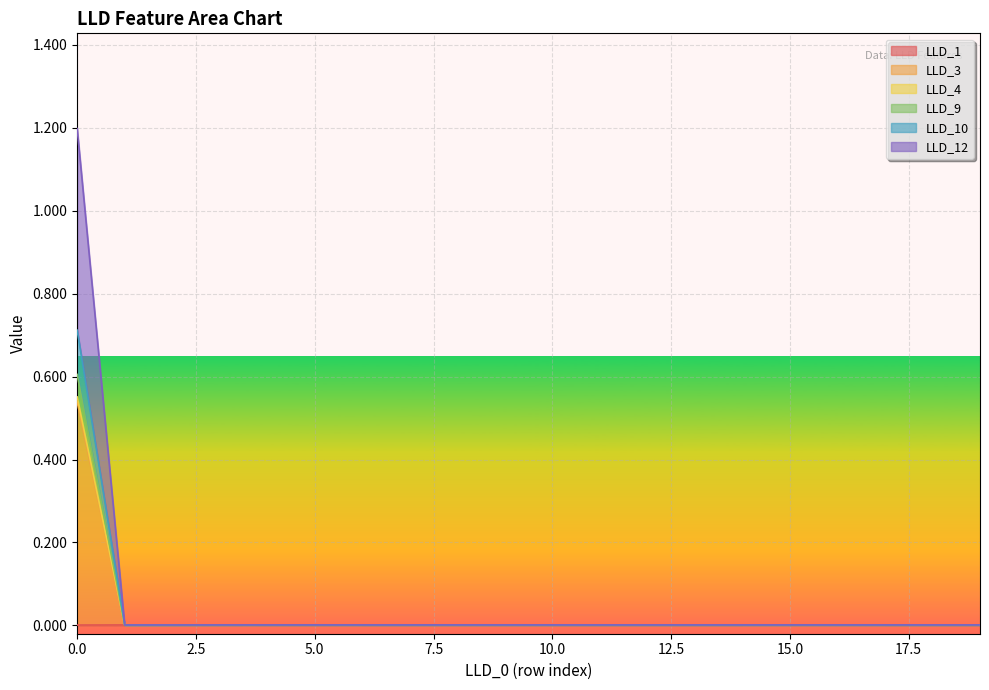

True or false: LLD_4 and LLD_3 intersect in this chart.

False